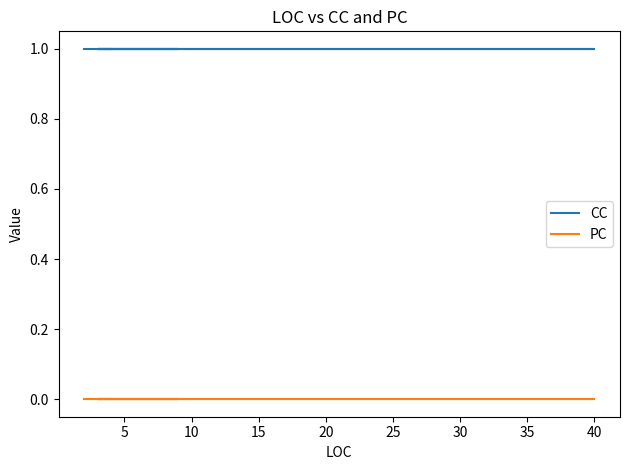

What are all the series names shown in the legend?

CC, PC